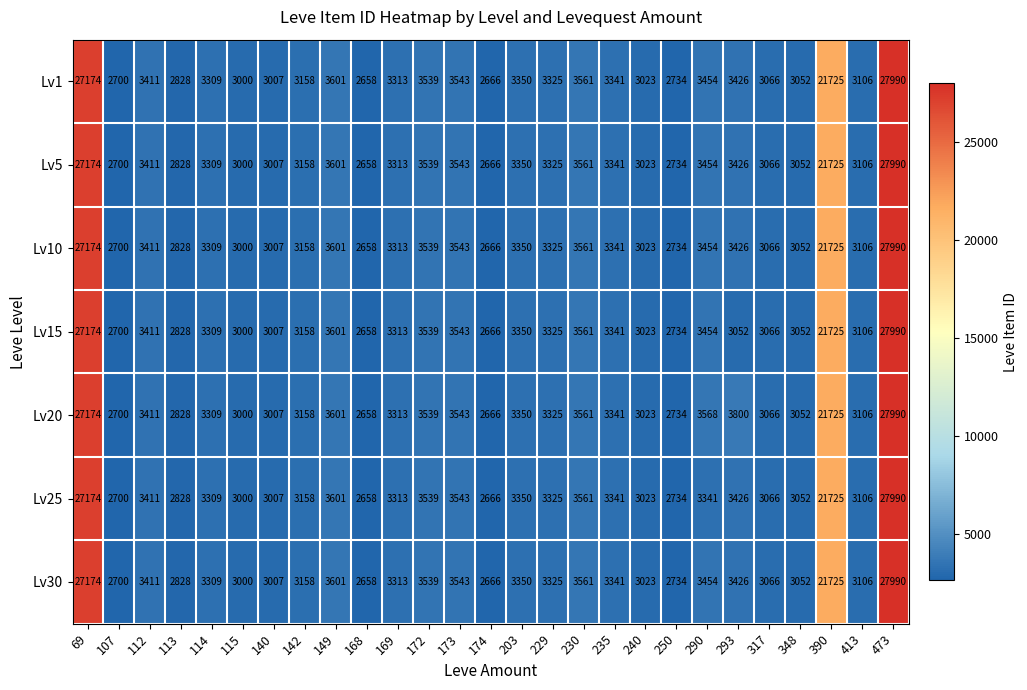

At which label is Lv25 closest to 15324?

390